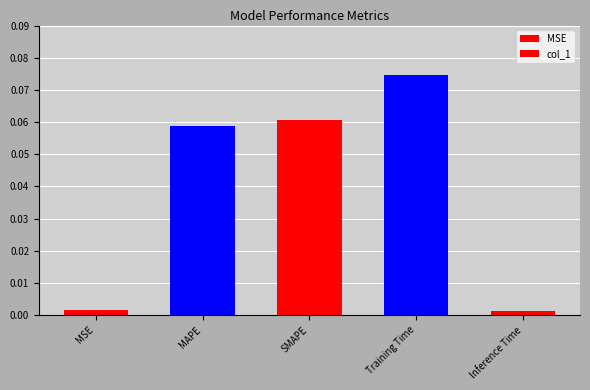

Which category has the lowest value across all series?

Inference Time